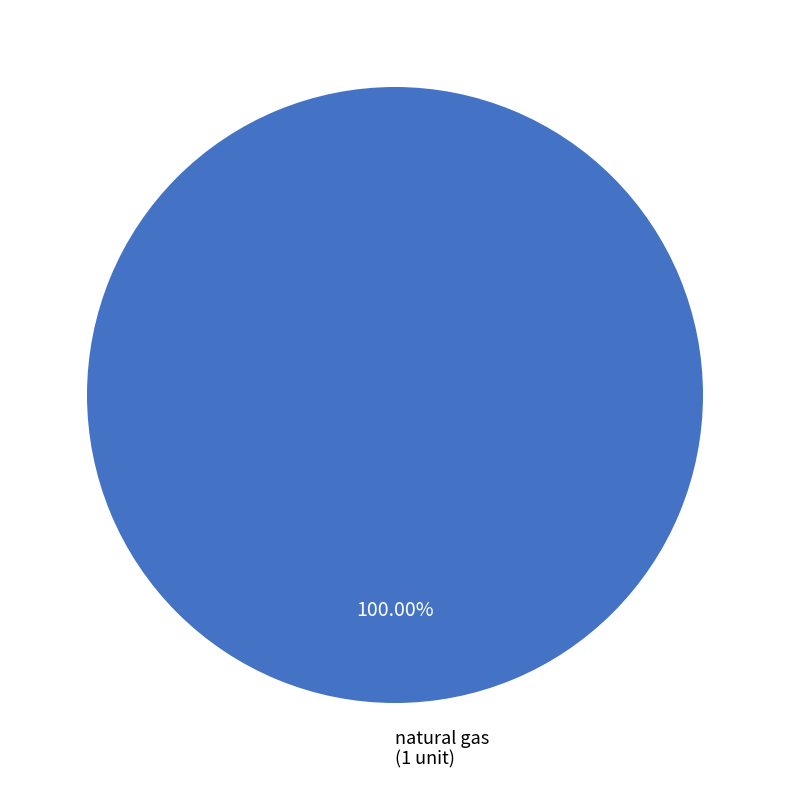

Is there any slice that represents more than half of the pie?

Yes